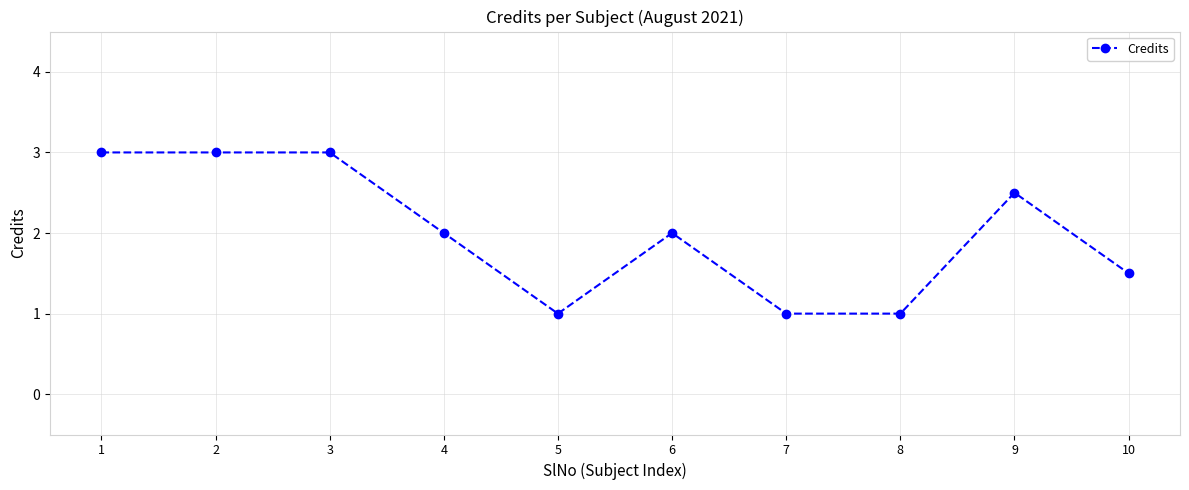

What is the value of the 9th point from the left?

2.5